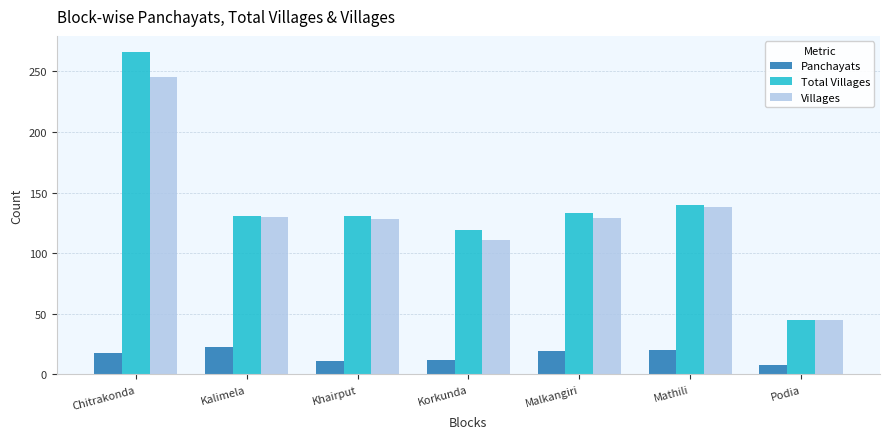

At which label does Panchayats reach its peak?

Kalimela